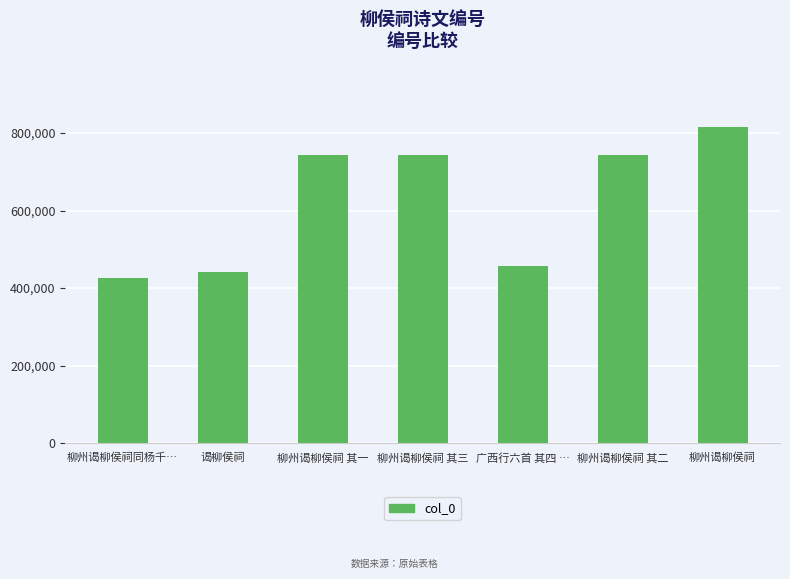

Which label corresponds to the largest value in the chart?

柳州谒柳侯祠